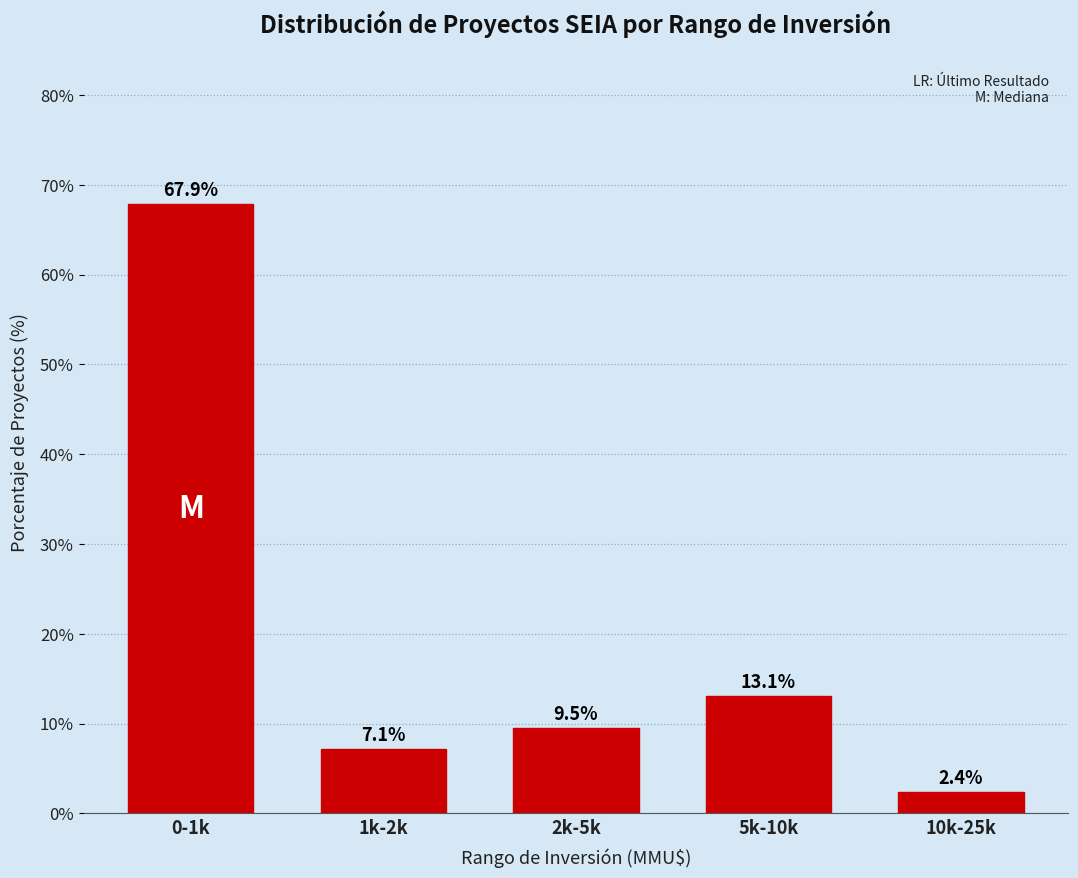

Reading right to left, list all the values displayed in this chart.

10k-25k=2.4	5k-10k=13.1	2k-5k=9.5	1k-2k=7.1	0-1k=67.9